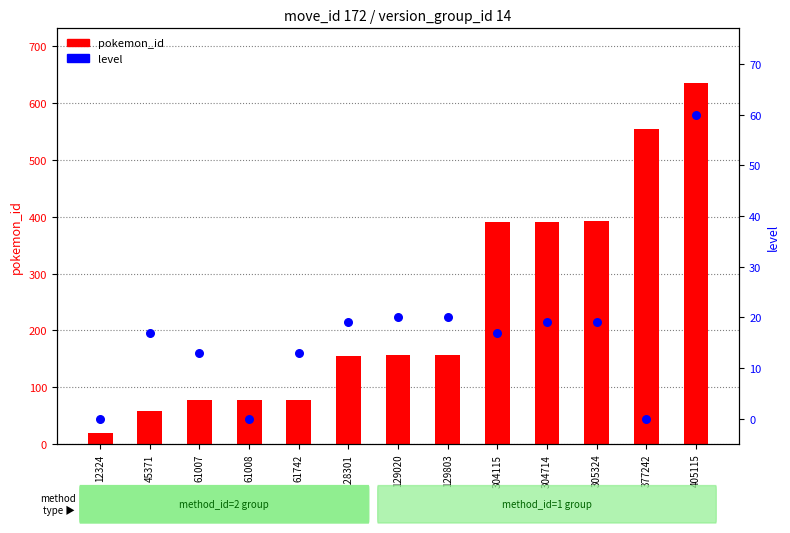

Which series reaches the maximum Y coordinate?

pokemon_id